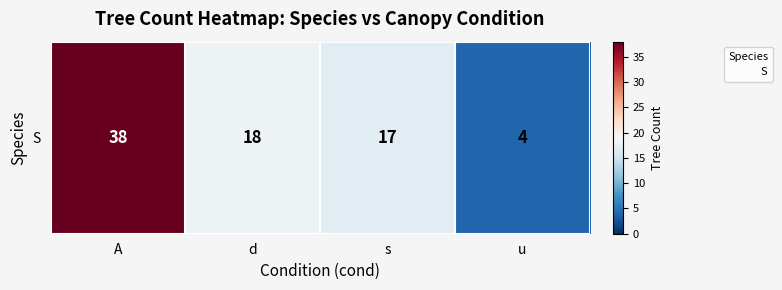

What is the difference between the values at d and A?

20